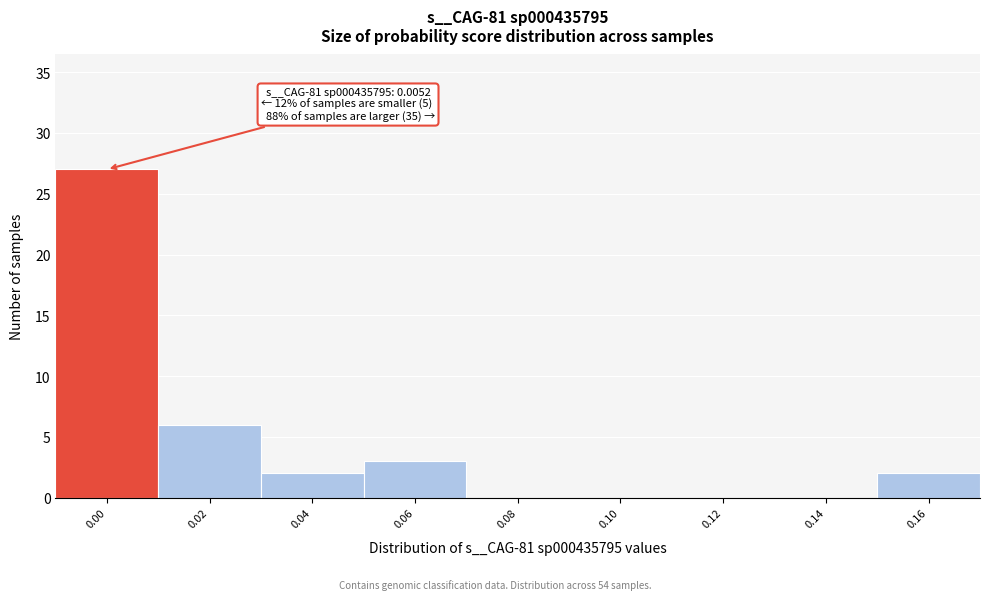

Reading left to right, transcribe all the data shown in this chart.

0.00=27	0.02=6	0.04=2	0.06=3	0.08=0	0.10=0	0.12=0	0.14=0	0.16=2